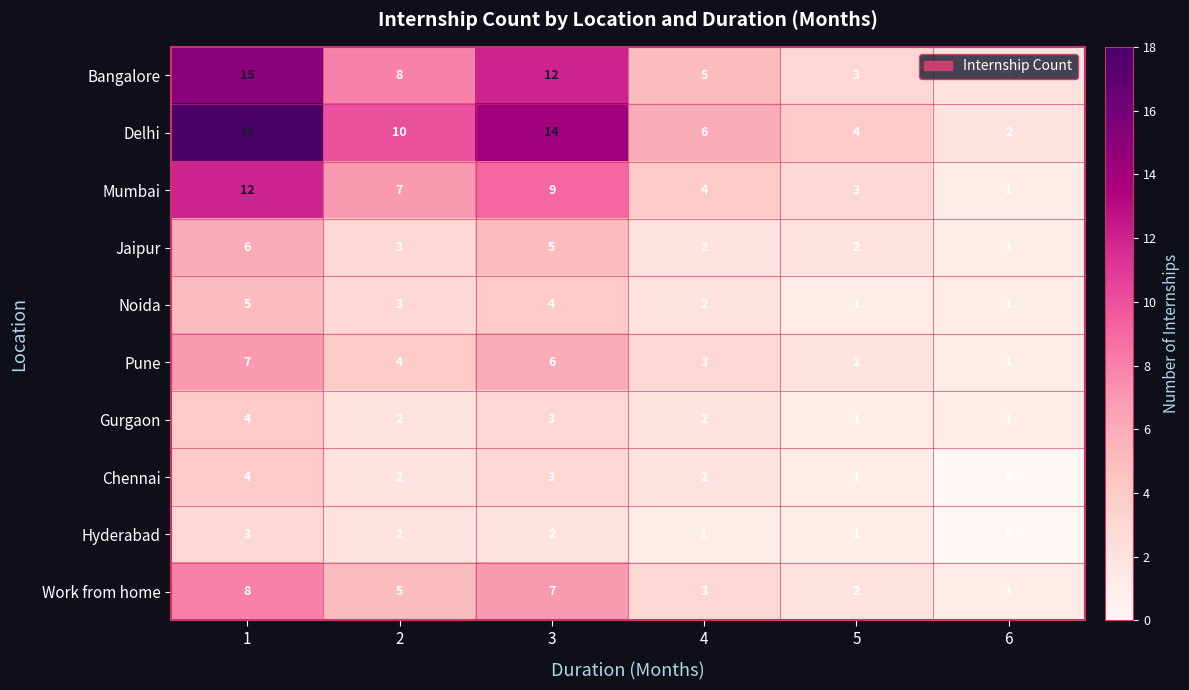

What is the sum of all Hyderabad values?

9